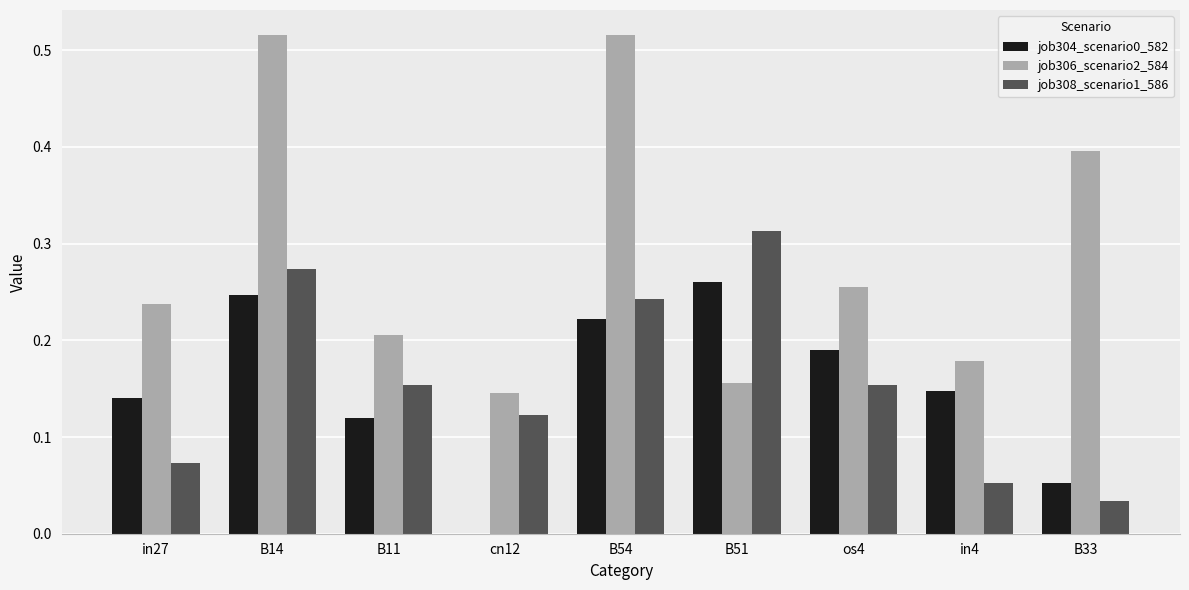

Which series has the largest range (max minus min)?

job306_scenario2_584